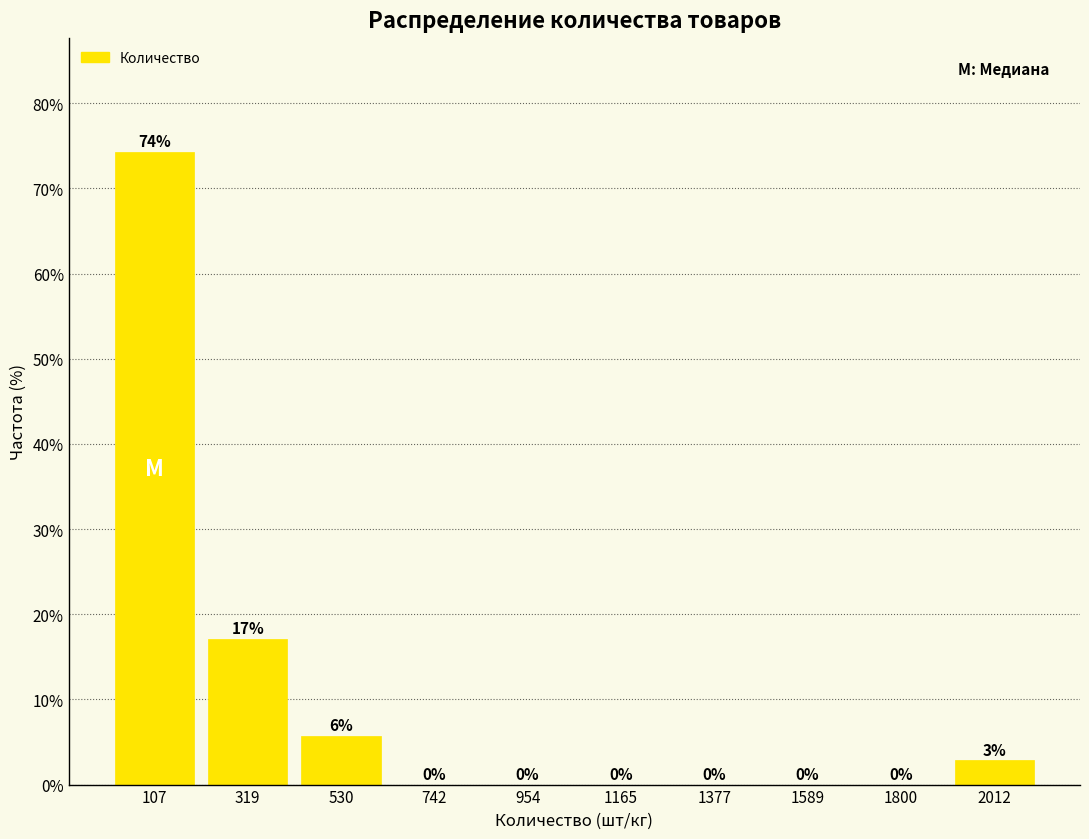

Which range on the x-axis has the tallest bar?

0 to 200